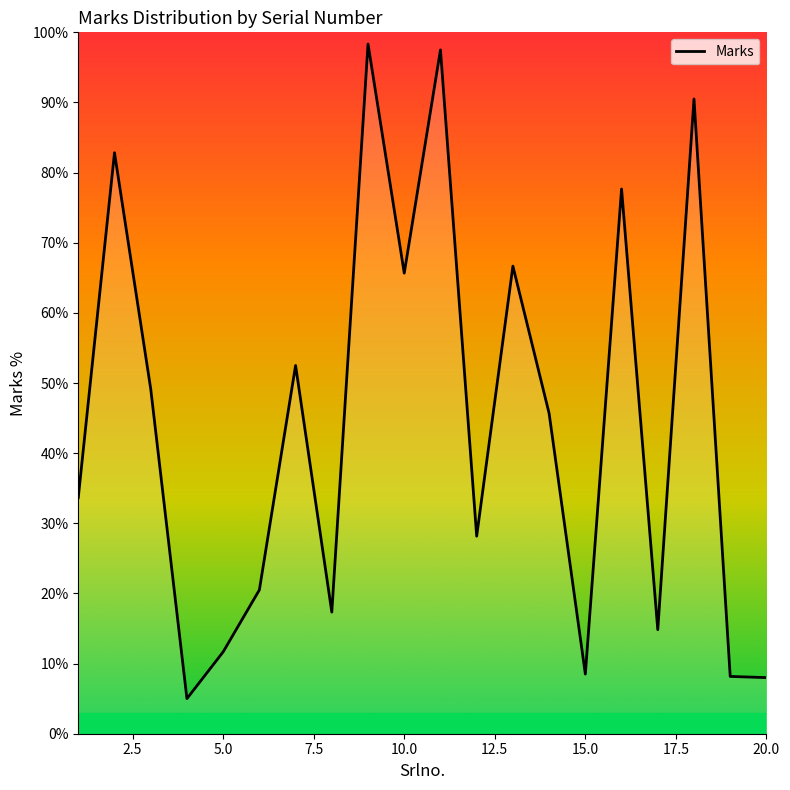

What is the smallest value displayed?

5.0